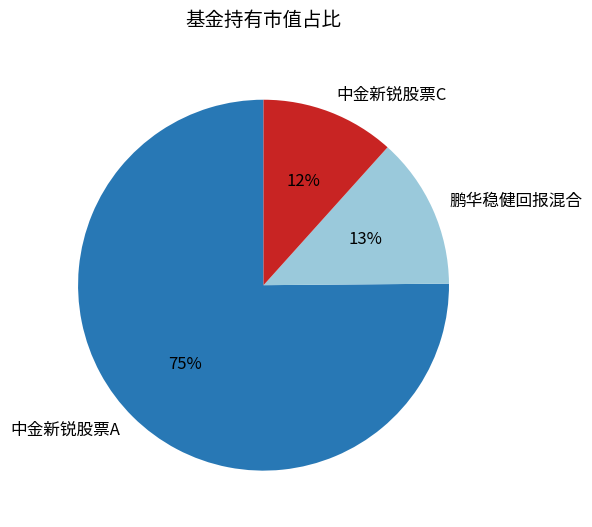

To the nearest percent, what is the combined percentage of 中金新锐股票C and 中金新锐股票A?

87%